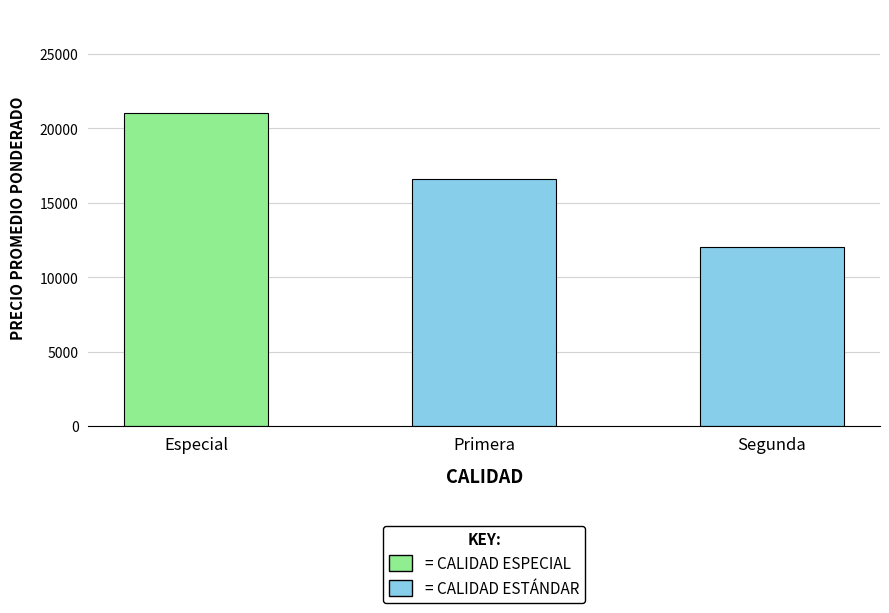

The value at Primera is 16567. True or false?

True